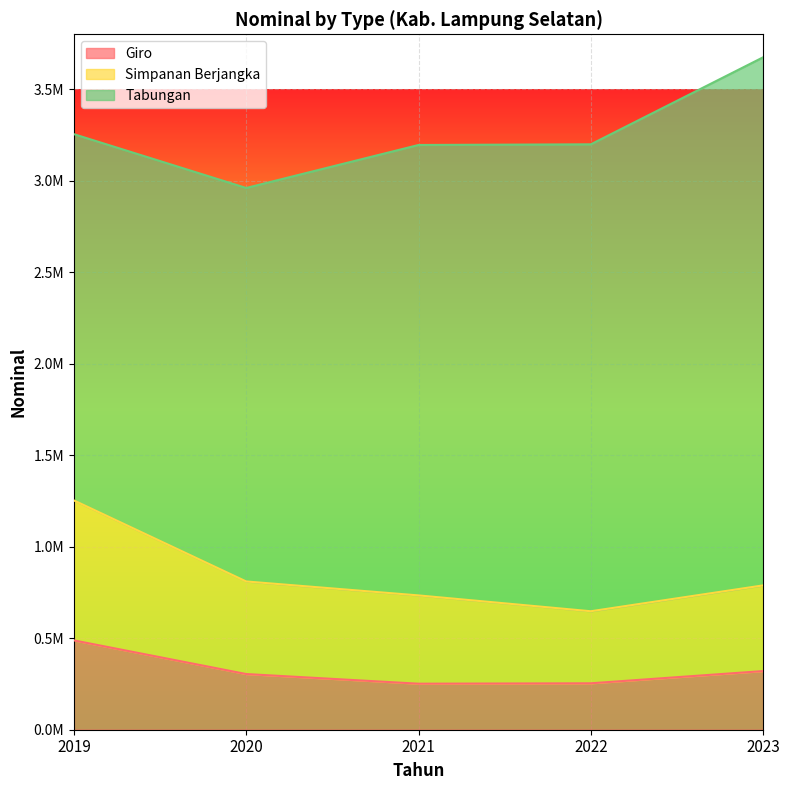

What are all the series names shown in the legend?

Giro, Simpanan Berjangka, Tabungan